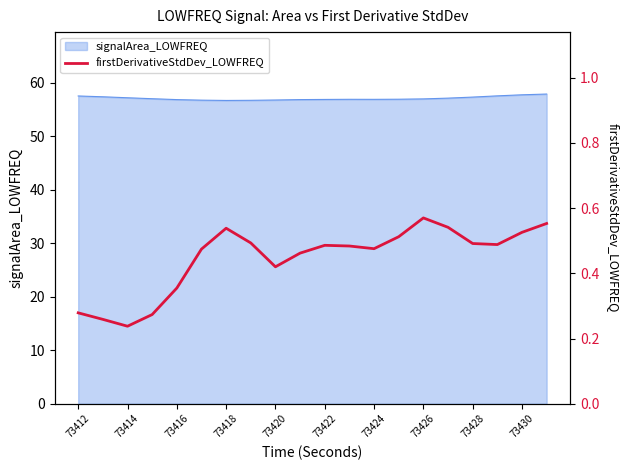

What is the maximum value for signalArea_LOWFREQ?

57.9